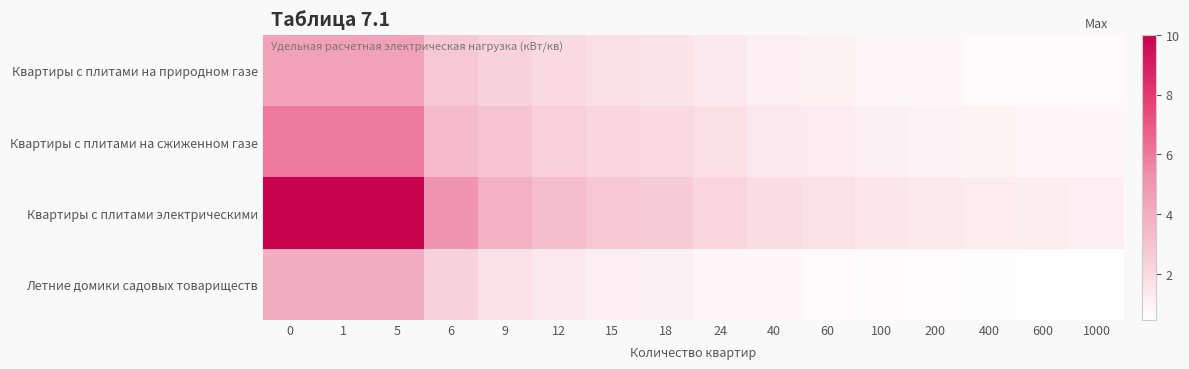

Is it true that Квартиры с плитами на сжиженном газе equals 2.9 at 9?

True